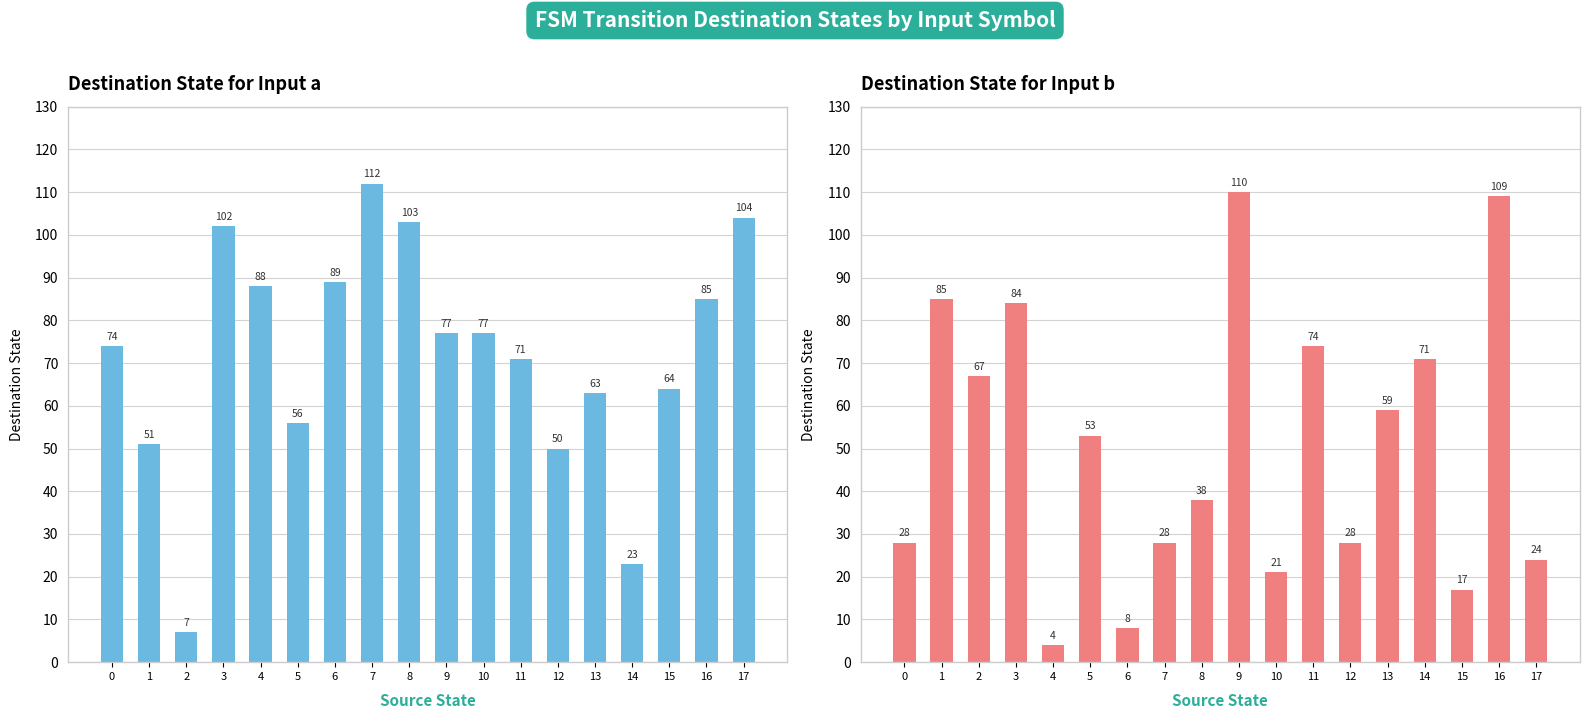

Reading right to left, list all the values displayed in this chart.

destination_state (a): 104	85	64	23	63	50	71	77	77	103	112	89	56	88	102	7	51	74
destination_state (b): 24	109	17	71	59	28	74	21	110	38	28	8	53	4	84	67	85	28